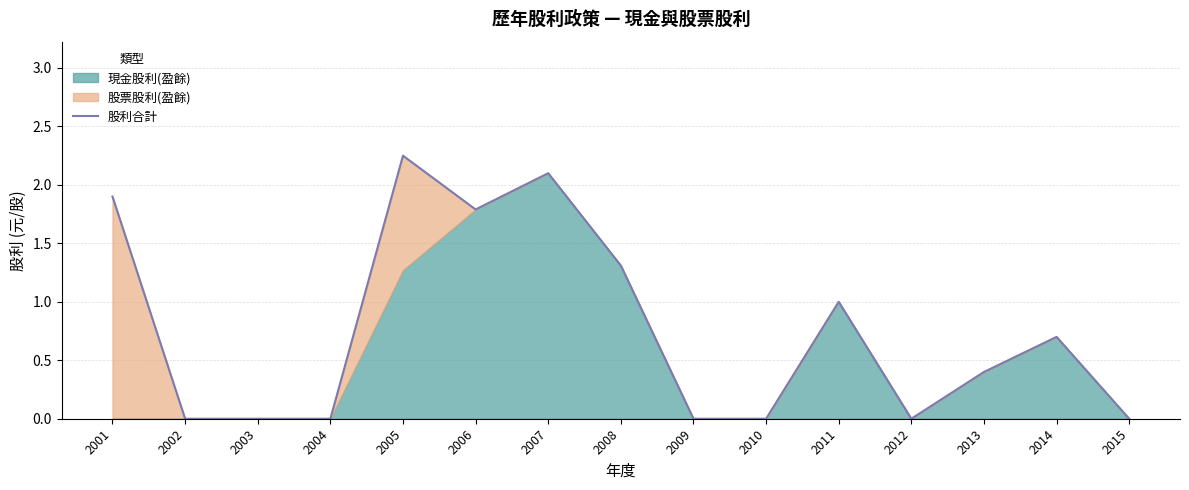

What is the difference between the second highest and minimum values?

2.1